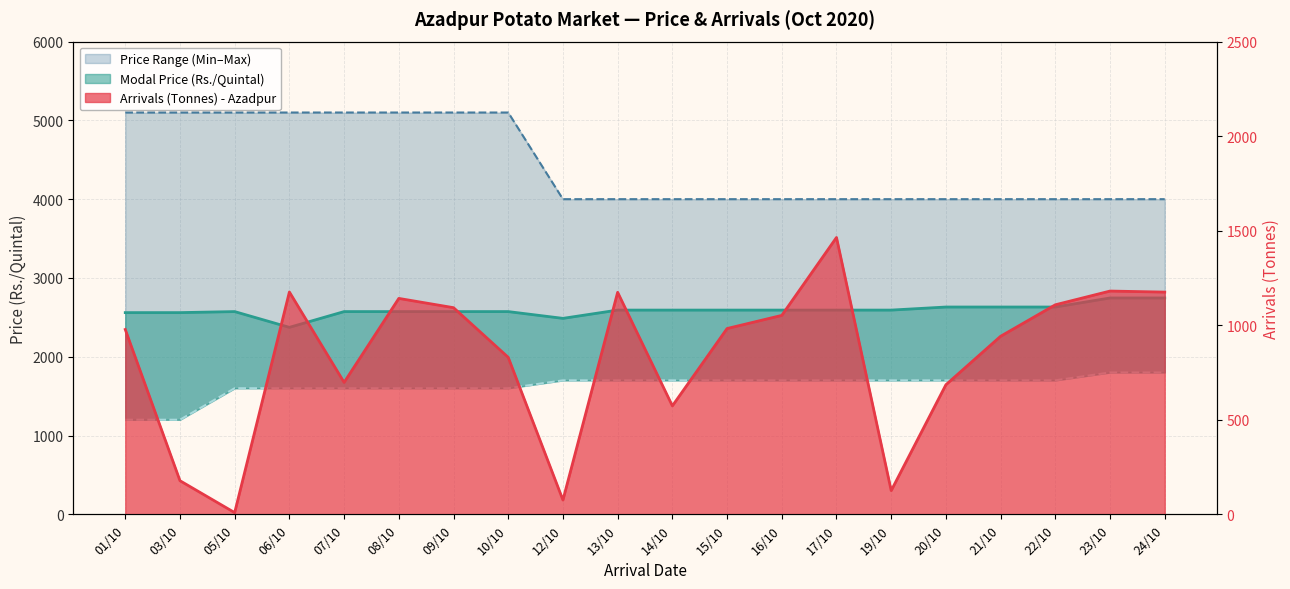

True or false: Arrivals (Tonnes) - Azadpur and Minimum Price (Rs./Quintal) cross at least once.

False